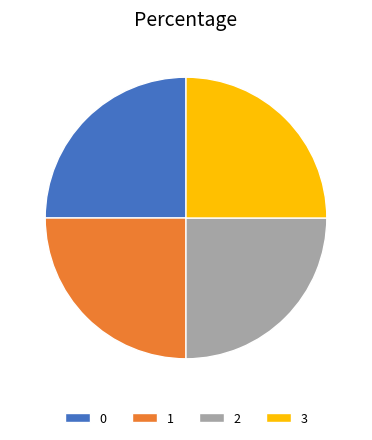

True or false: 1 accounts for 25% of the total.

True